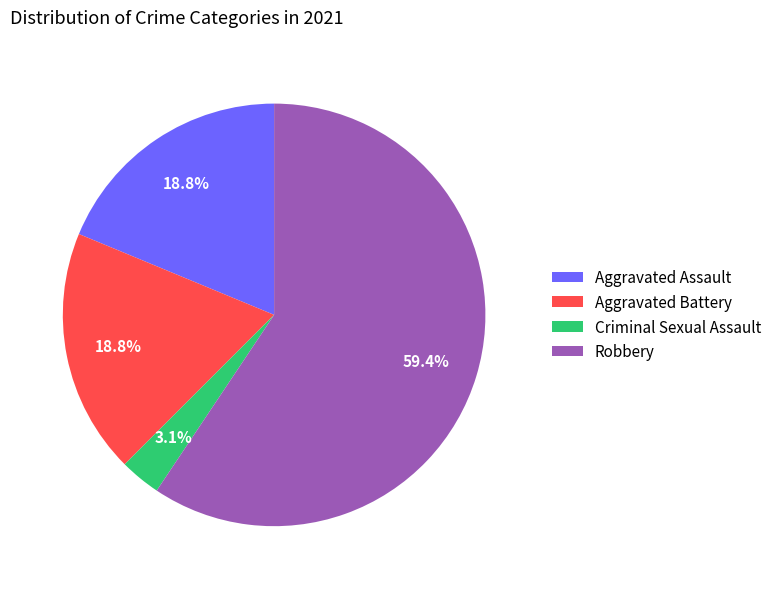

Which category has the biggest portion of the pie?

Robbery